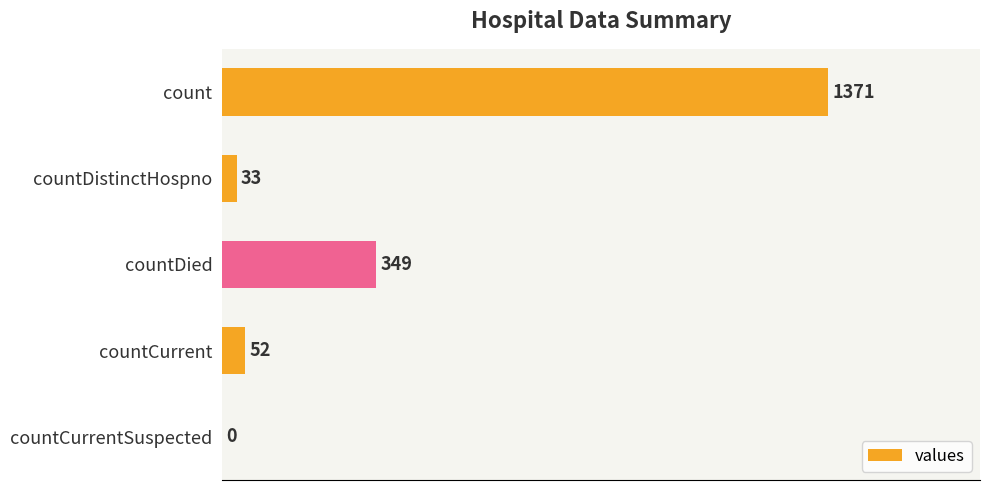

What is the change in value from countCurrent to countCurrentSuspected?

-52